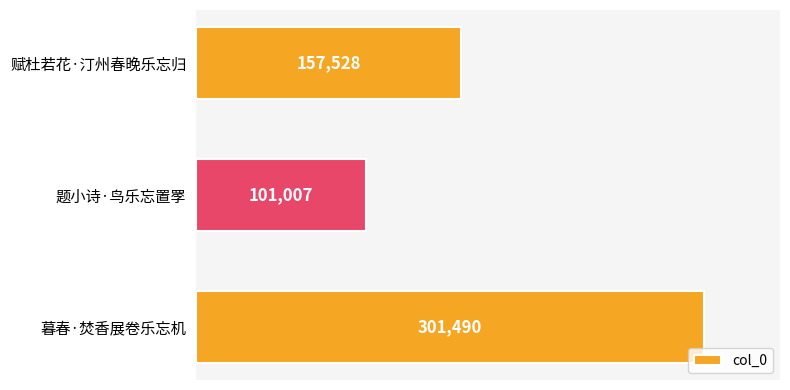

How many bars are there in total?

3